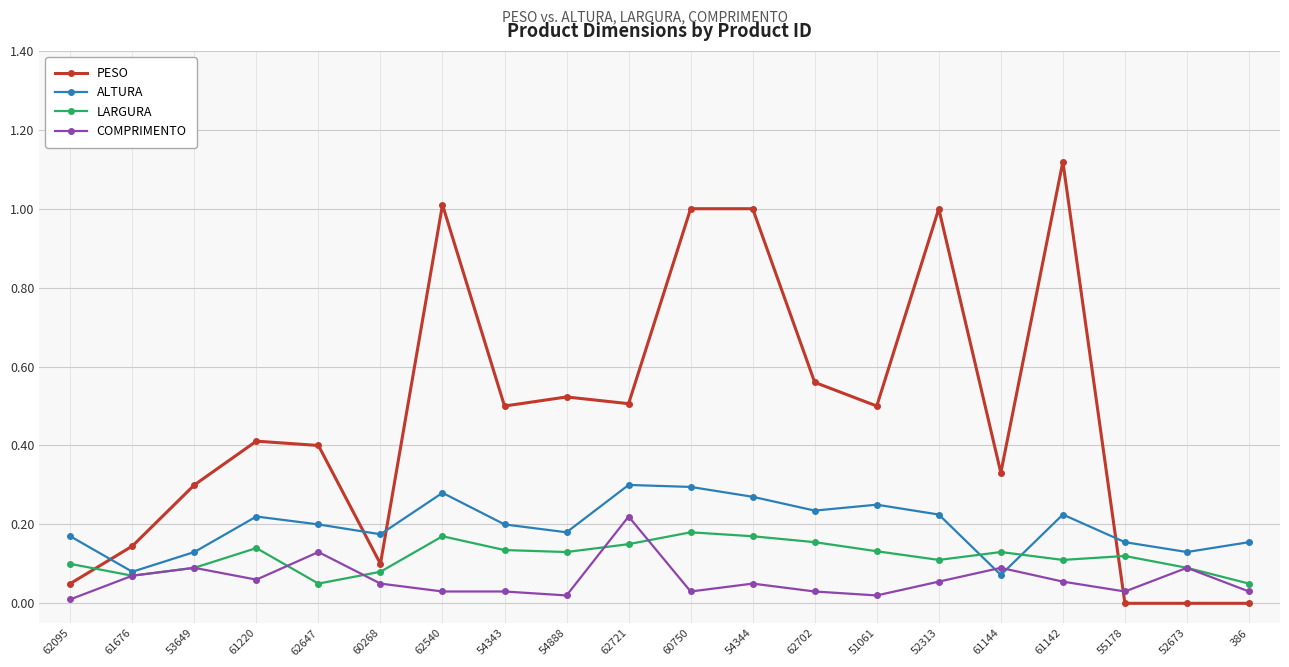

Does the chart display data point markers on the line(s)?

Yes